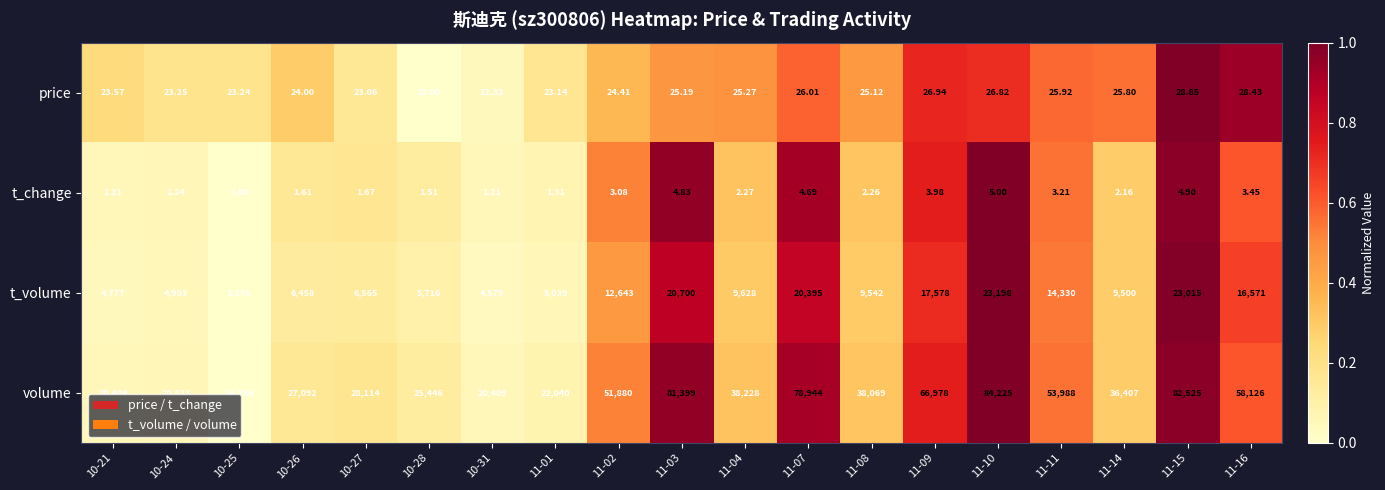

List the series in order of their peak value, lowest first.

t_change, price, t_volume, volume